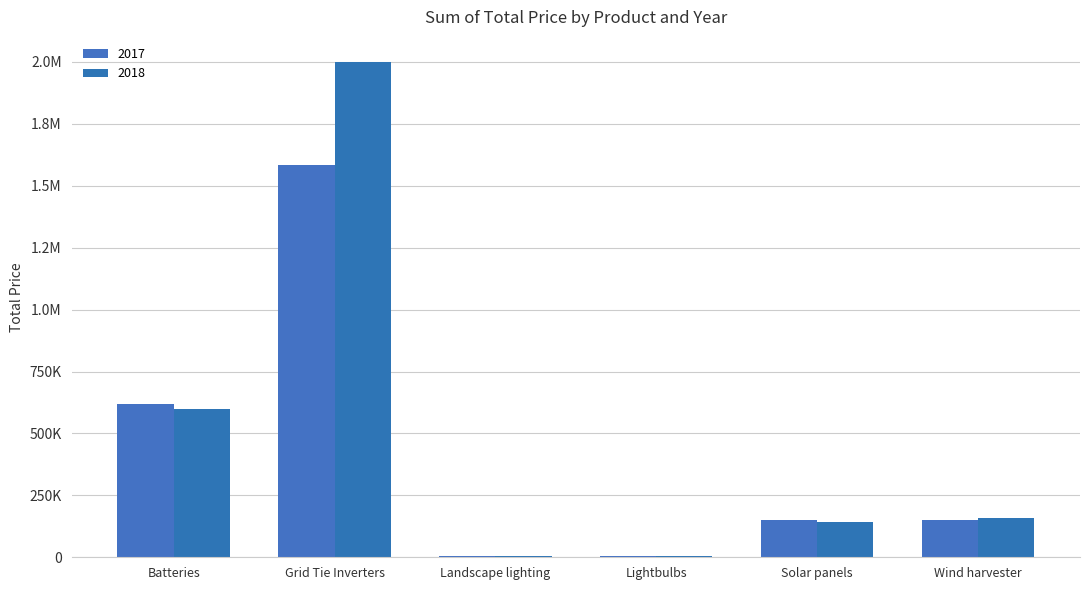

What is the difference between the second highest and second lowest values in the 2017 series?

613455.7